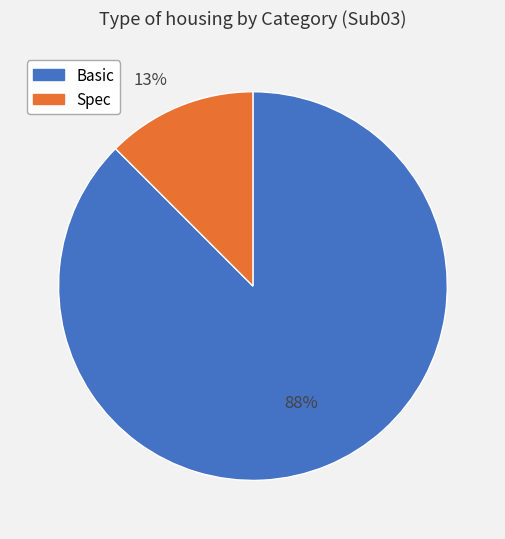

Does any single category account for the majority?

Yes